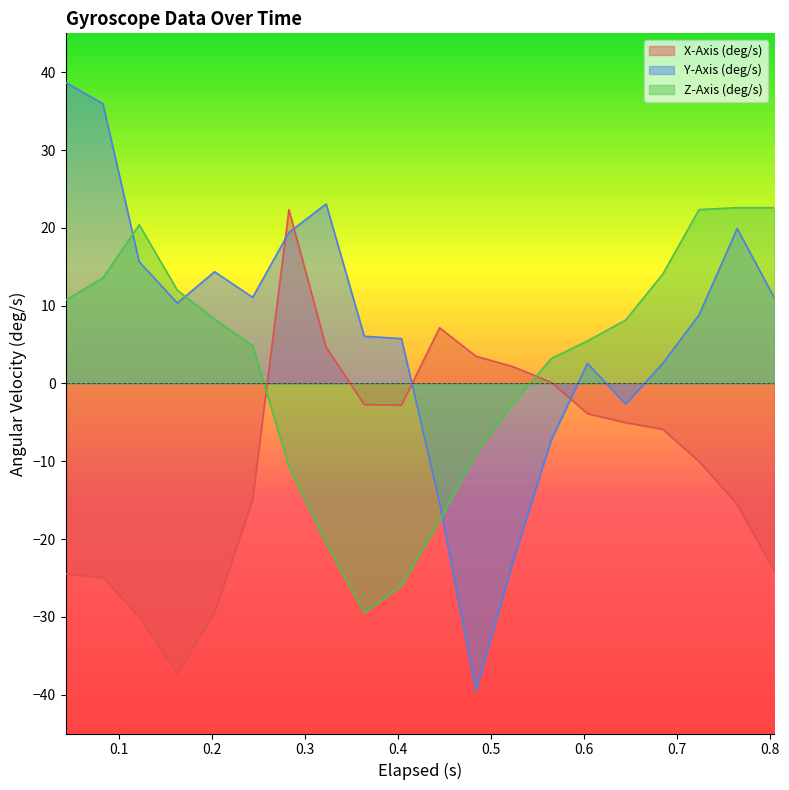

Reading right to left, list all the values displayed in this chart.

X-Axis (deg/s): -24.1	-15.5	-10.0	-5.9	-5.0	-3.9	0.1	2.2	3.5	7.2	-2.8	-2.7	4.7	22.3	-14.9	-29.4	-37.3	-30.0	-24.9	-24.5
Y-Axis (deg/s): 11.0	19.9	8.8	2.6	-2.7	2.6	-7.3	-22.8	-39.6	-15.3	5.8	6.1	23.1	19.4	11.1	14.4	10.3	15.6	35.9	38.7
Z-Axis (deg/s): 22.6	22.6	22.3	14.1	8.1	5.5	3.2	-2.6	-9.0	-17.7	-26.0	-29.5	-20.6	-10.7	4.8	8.3	12.0	20.4	13.6	10.7